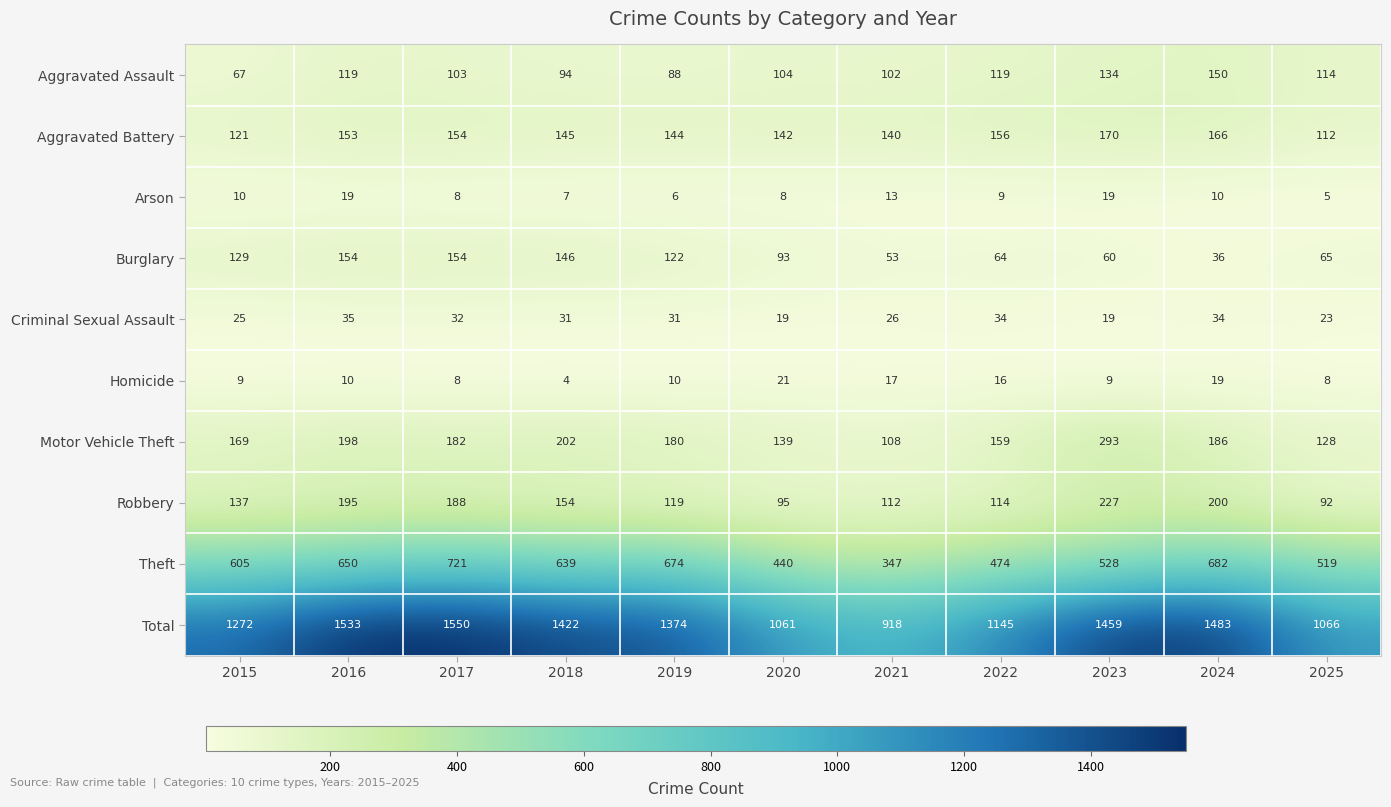

Which series changed the most between 2015 and 2021?

Total